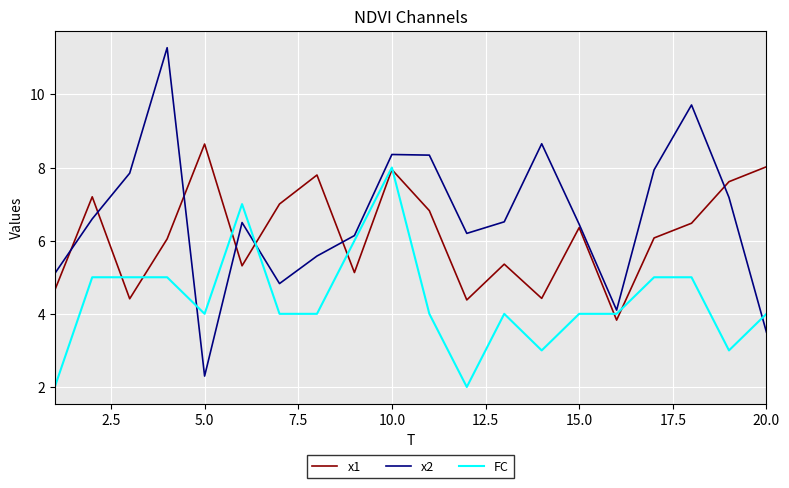

Rank the series by their average value, from lowest to highest.

FC, x1, x2